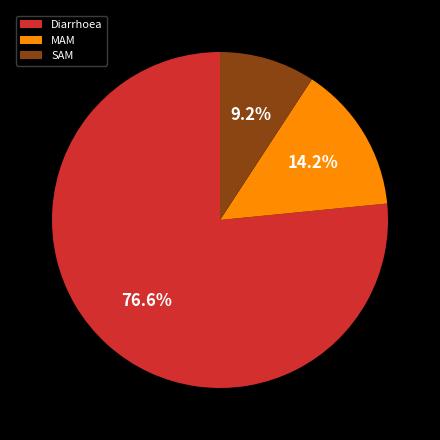

Between Diarrhoea and SAM, which is larger?

Diarrhoea